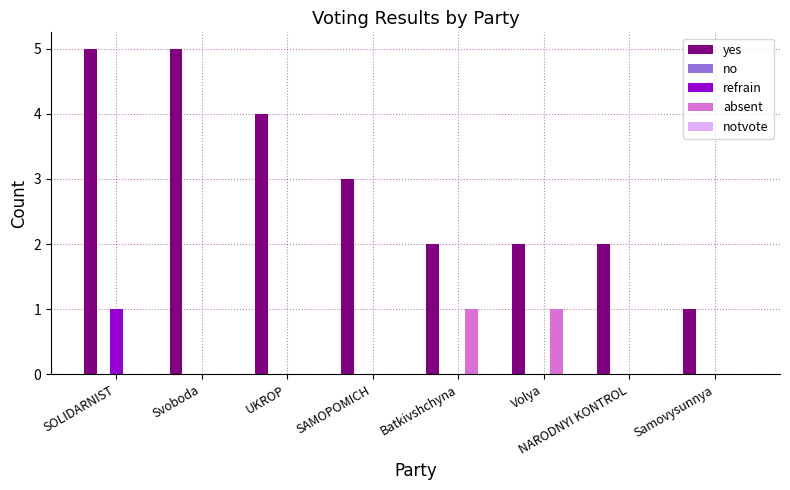

How many refrain values are between 0 and 1?

8